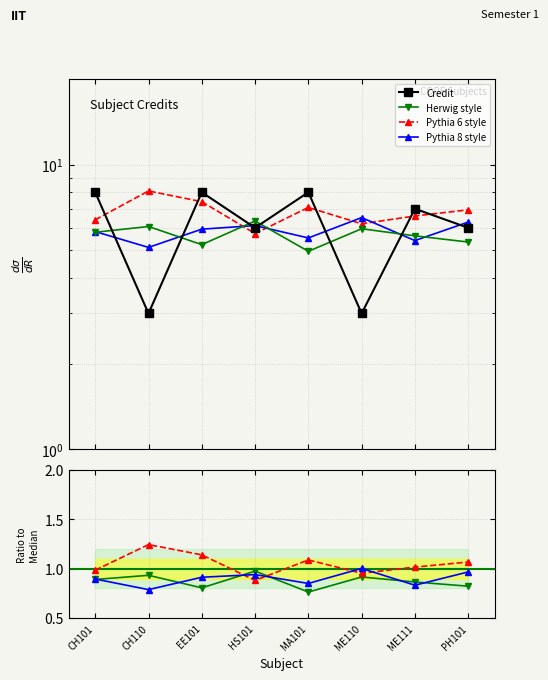

Rank the series by their maximum value, from lowest to highest.

Herwig style, Pythia 8 style, Pythia 6 style, Credit